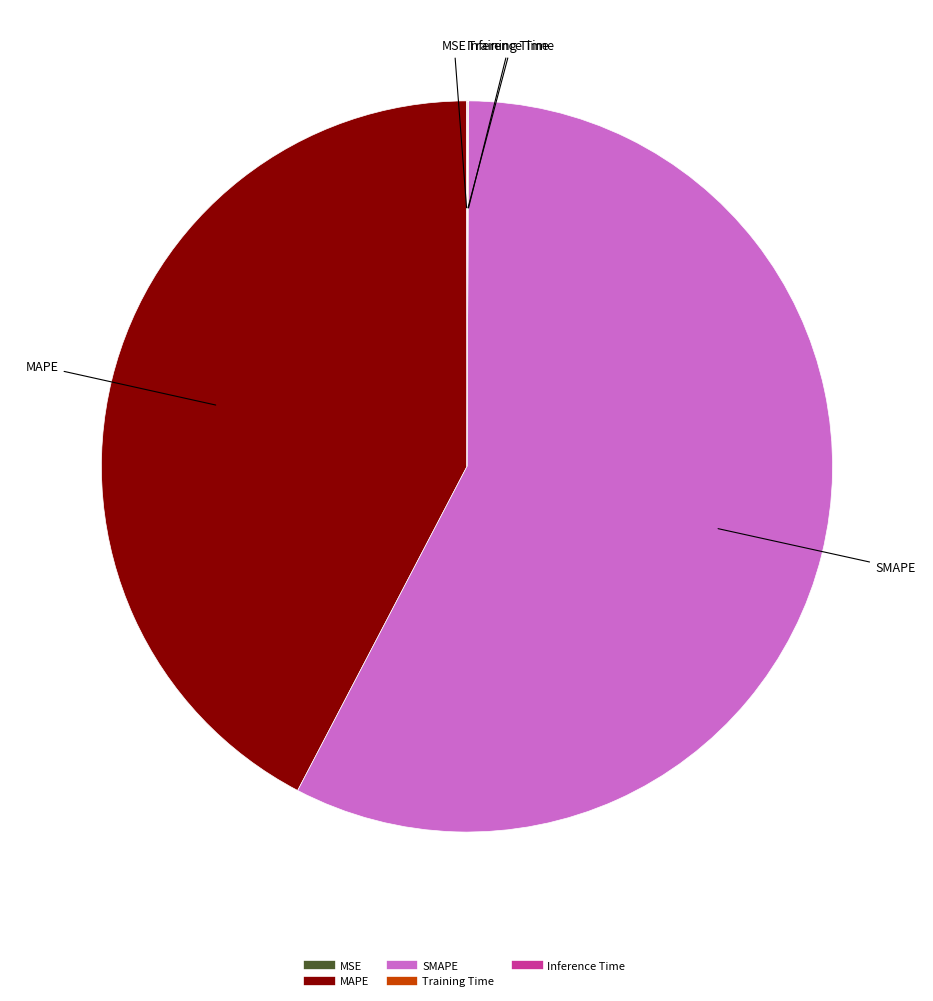

Is it true that SMAPE is 58% of the pie?

True